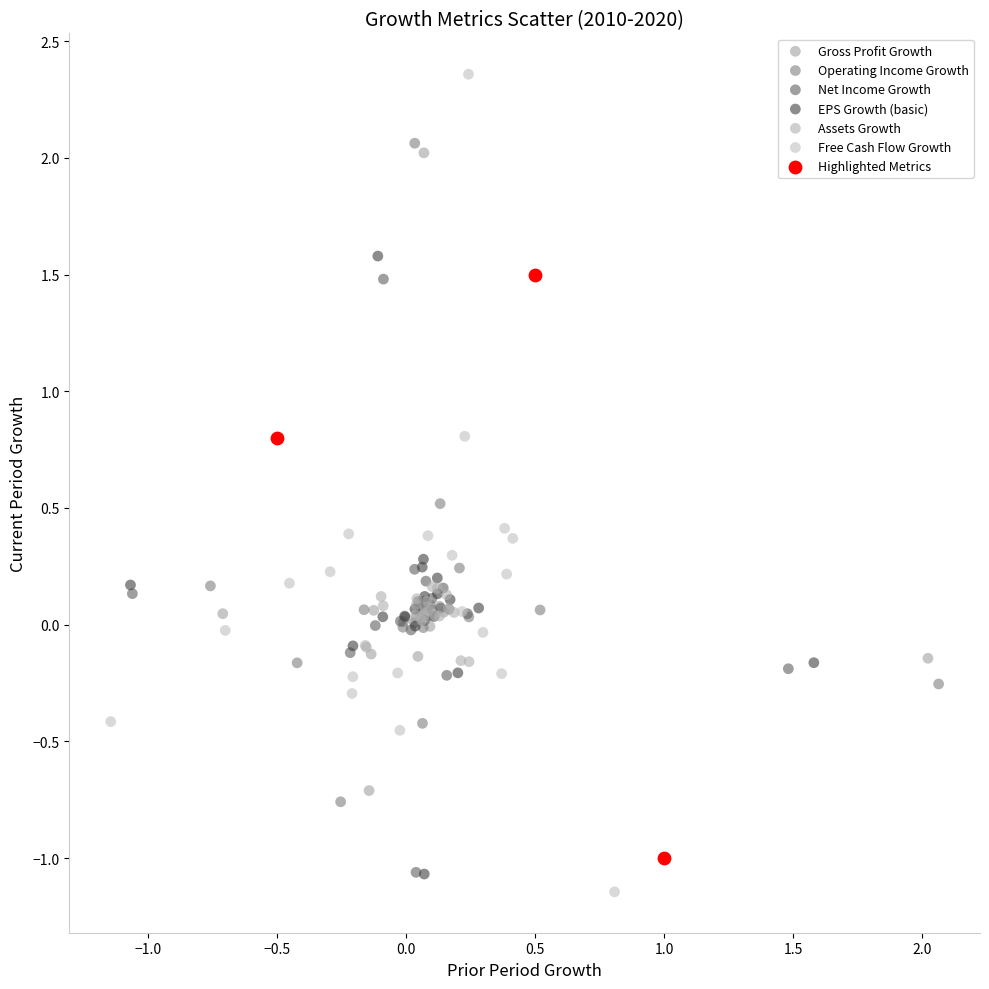

Which series has the widest spread of Y values?

Free Cash Flow Growth